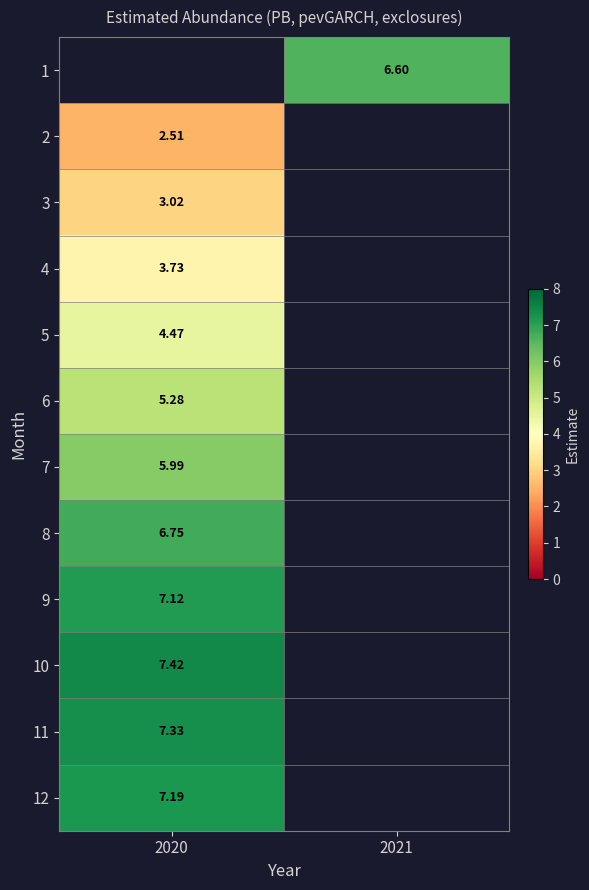

Rank the categories by 10 value from lowest to highest.

2020, 2021